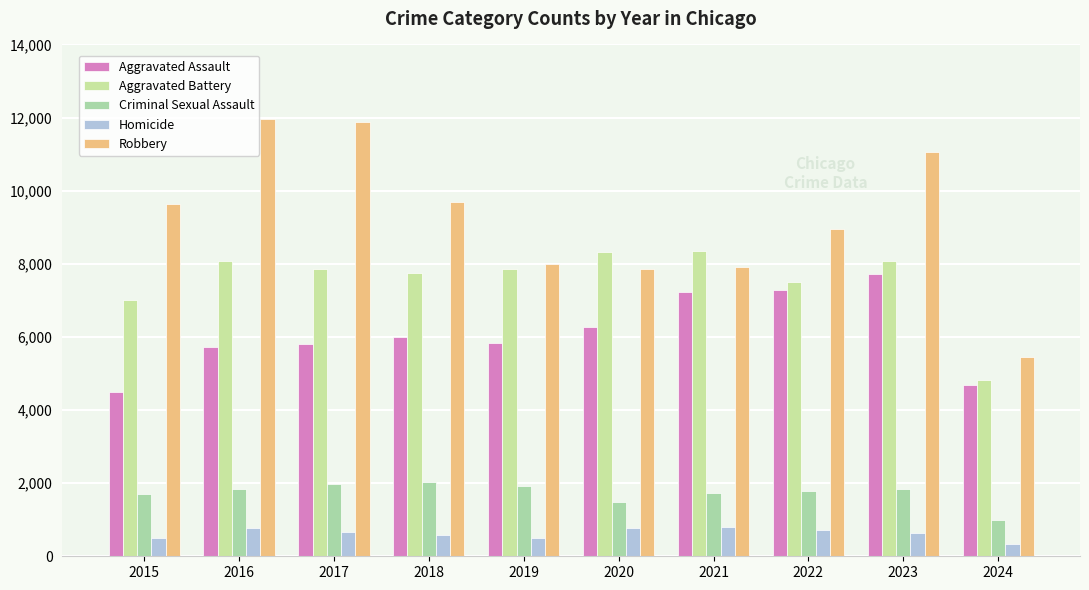

What is the value of the Aggravated Assault bar at the 1st from the left?

4480